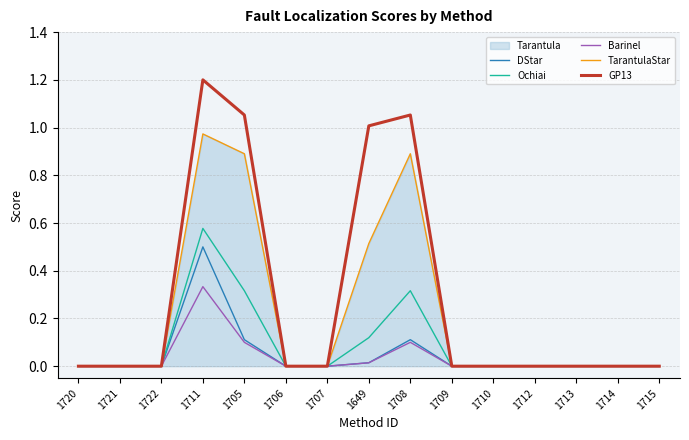

Is this an area chart (filled region under the line)?

No